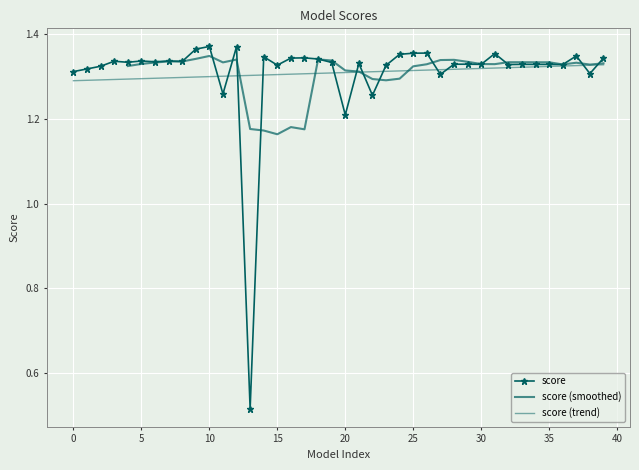

Reading left to right, transcribe all the data shown in this chart.

1.3	1.3	1.3	1.3	1.3	1.3	1.3	1.3	1.3	1.4	1.4	1.3	1.4	0.5	1.3	1.3	1.3	1.3	1.3	1.3	1.2	1.3	1.3	1.3	1.4	1.4	1.4	1.3	1.3	1.3	1.3	1.4	1.3	1.3	1.3	1.3	1.3	1.3	1.3	1.3